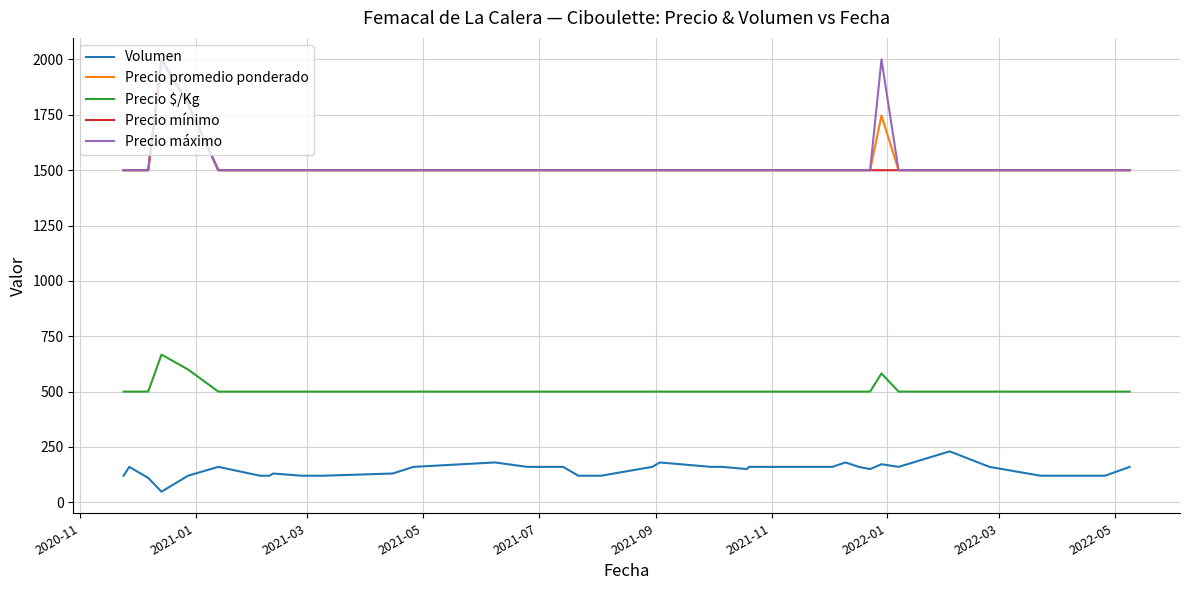

True or false: Precio $/Kg and Precio promedio ponderado cross at least once.

False